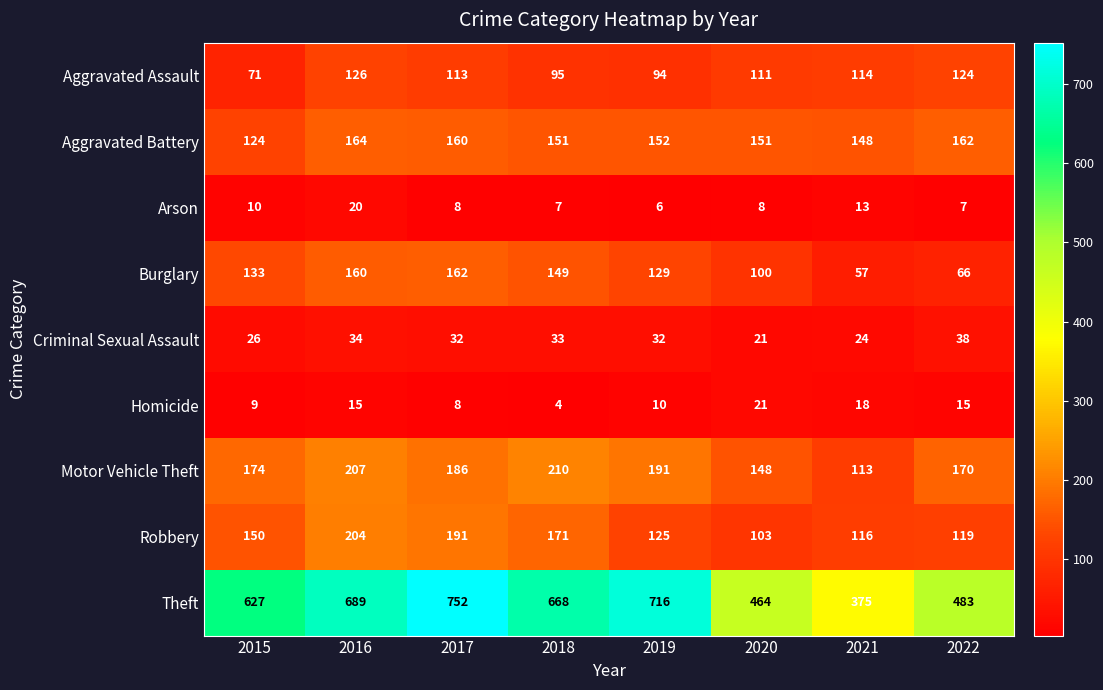

What is the total value across all series at 2018?

1488